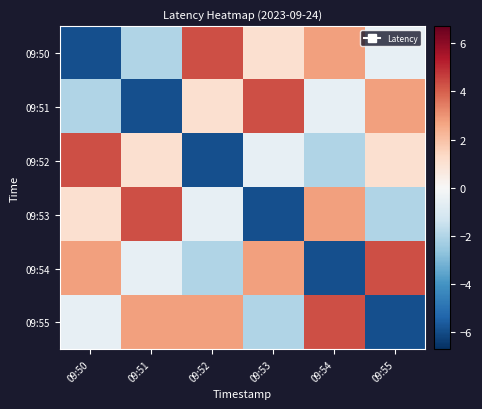

Reading right to left, what are all the values shown in this chart?

09:50: 09:55=-0.5	09:54=2.8	09:53=1.0	09:52=4.3	09:51=-2.0	09:50=-5.9
09:51: 09:55=2.8	09:54=-0.5	09:53=4.3	09:52=1.0	09:51=-5.9	09:50=-2.0
09:52: 09:55=1.0	09:54=-2.0	09:53=-0.5	09:52=-5.9	09:51=1.0	09:50=4.3
09:53: 09:55=-2.0	09:54=2.8	09:53=-5.9	09:52=-0.5	09:51=4.3	09:50=1.0
09:54: 09:55=4.3	09:54=-5.9	09:53=2.8	09:52=-2.0	09:51=-0.5	09:50=2.8
09:55: 09:55=-5.9	09:54=4.3	09:53=-2.0	09:52=2.8	09:51=2.8	09:50=-0.5